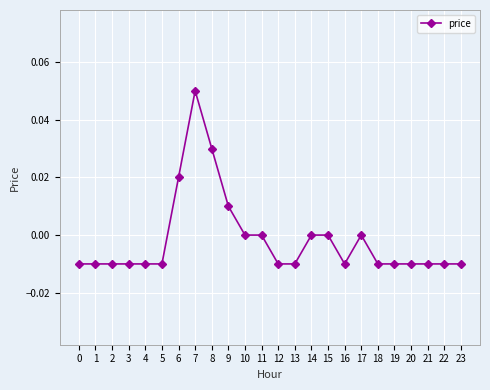

How many lines are shown in the chart?

1